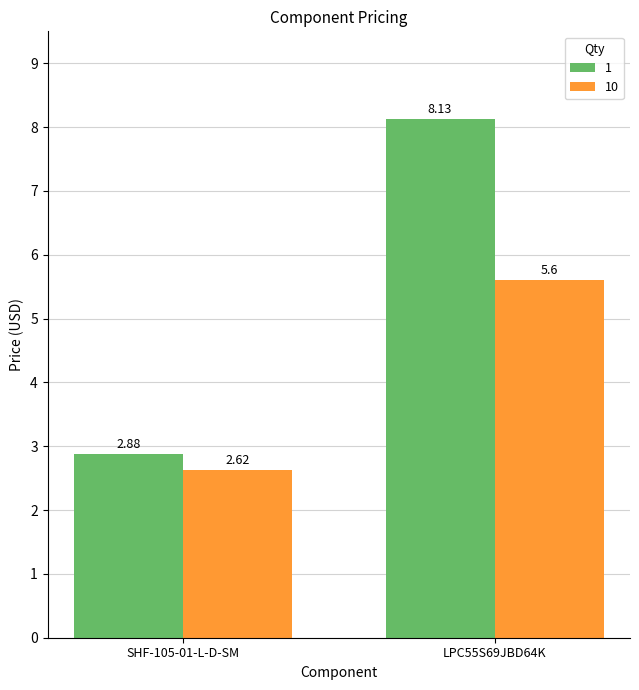

How many values in the 1 series are below 8?

1